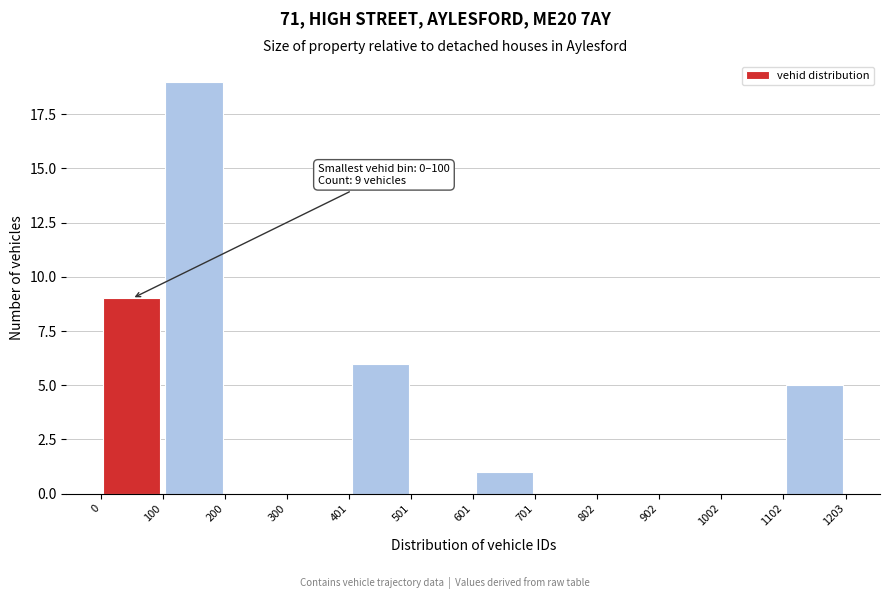

Over which range of the x-axis is the bar tallest?

100 to 200